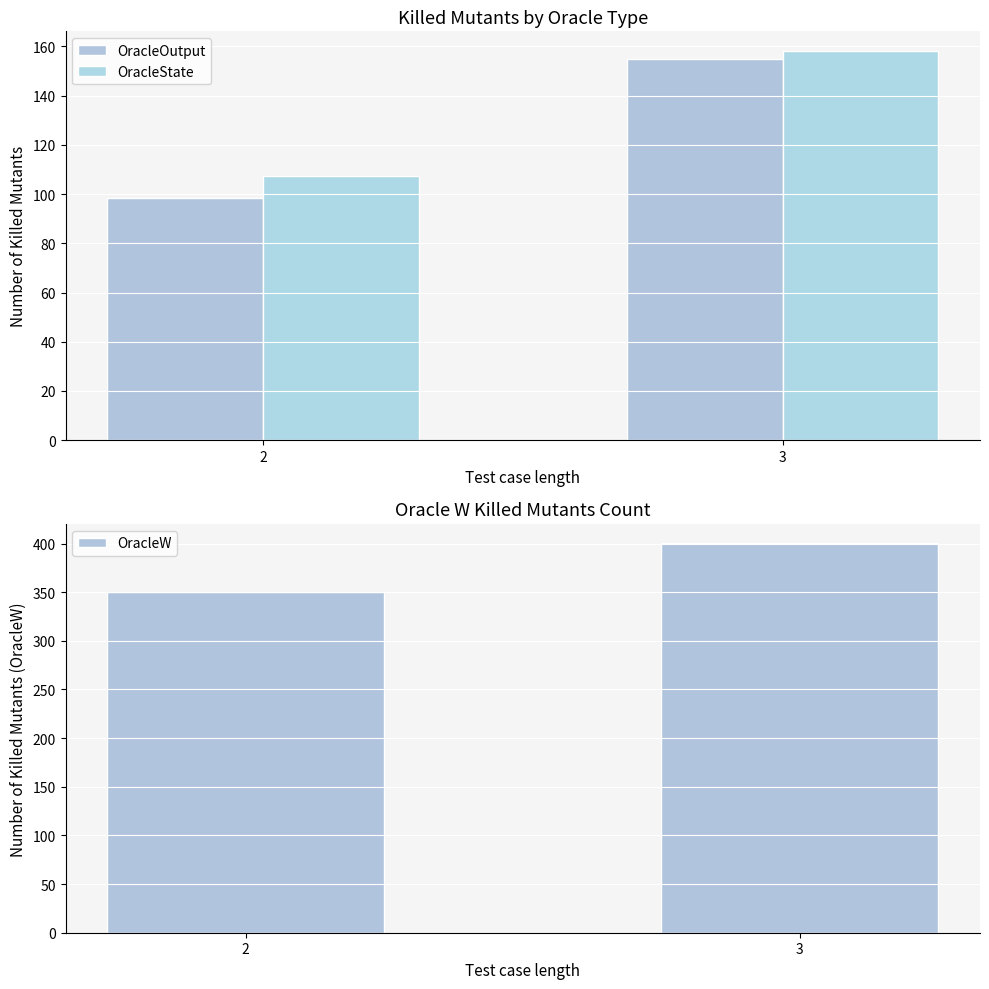

How many data points in OracleState are above 158?

1